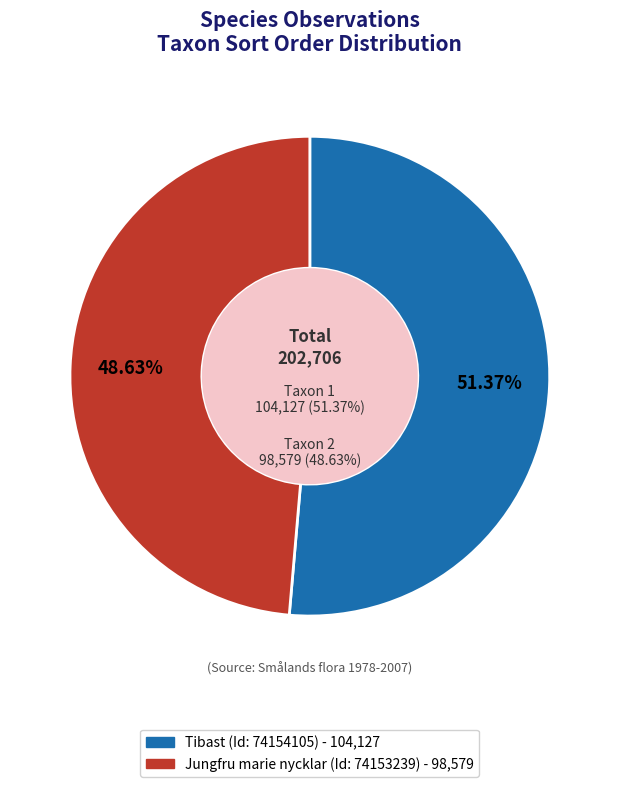

To the nearest percent, what portion does Tibast (Id: 74154105) represent?

51%